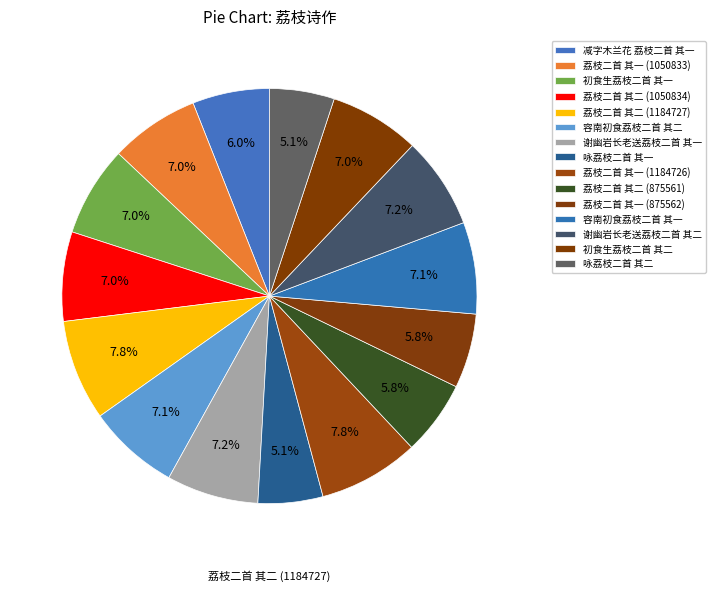

Which has a higher value, 容南初食荔枝二首 其一 or 容南初食荔枝二首 其二?

容南初食荔枝二首 其二